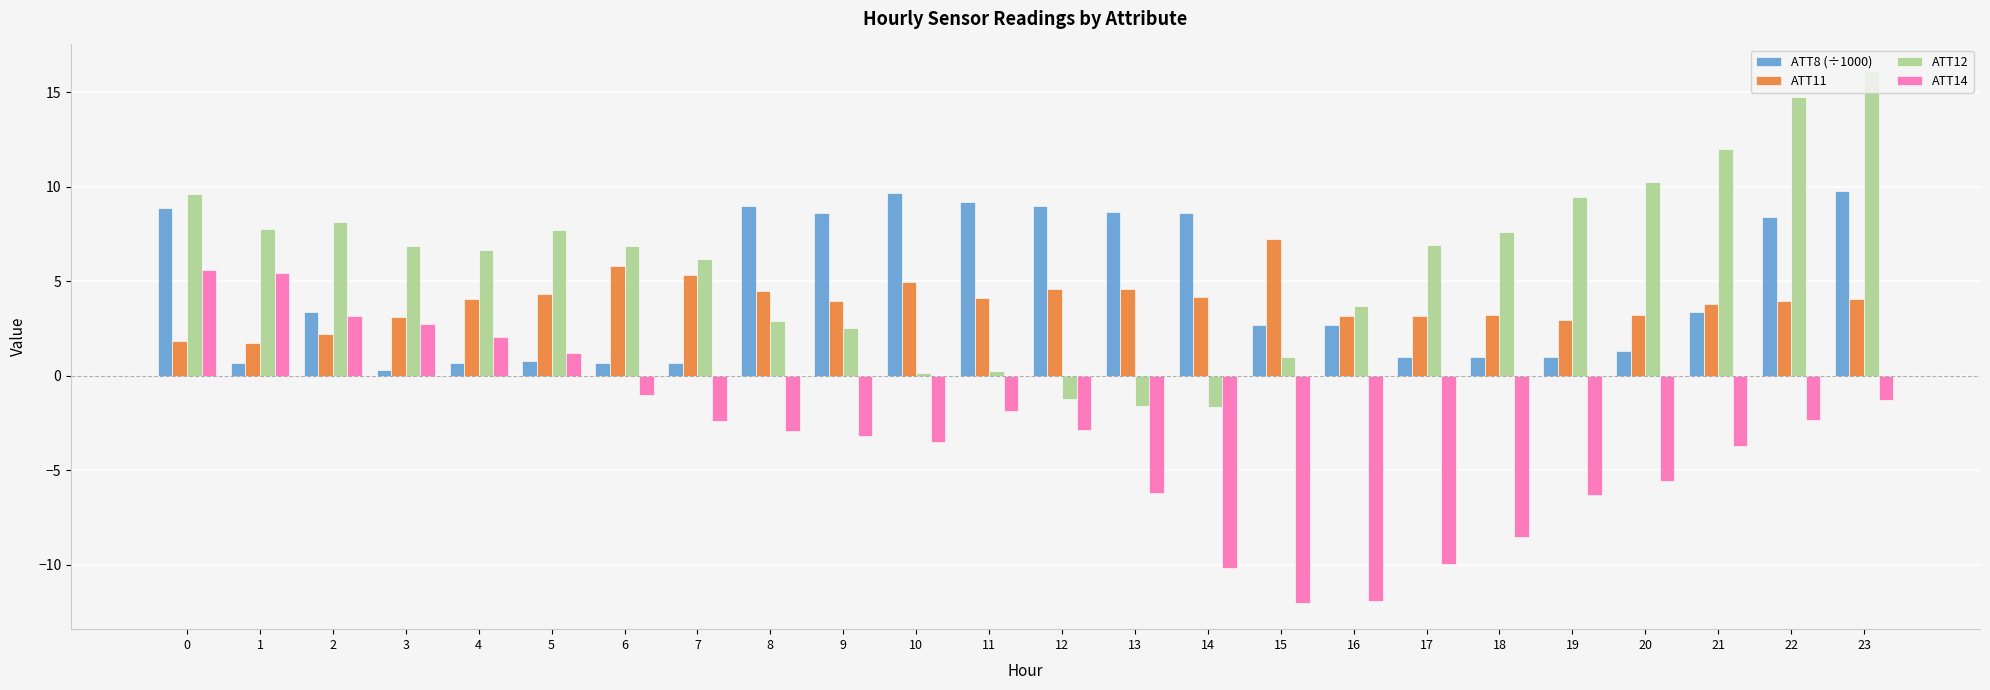

The value of ATT14 at 18 is -4.1. True or false?

False